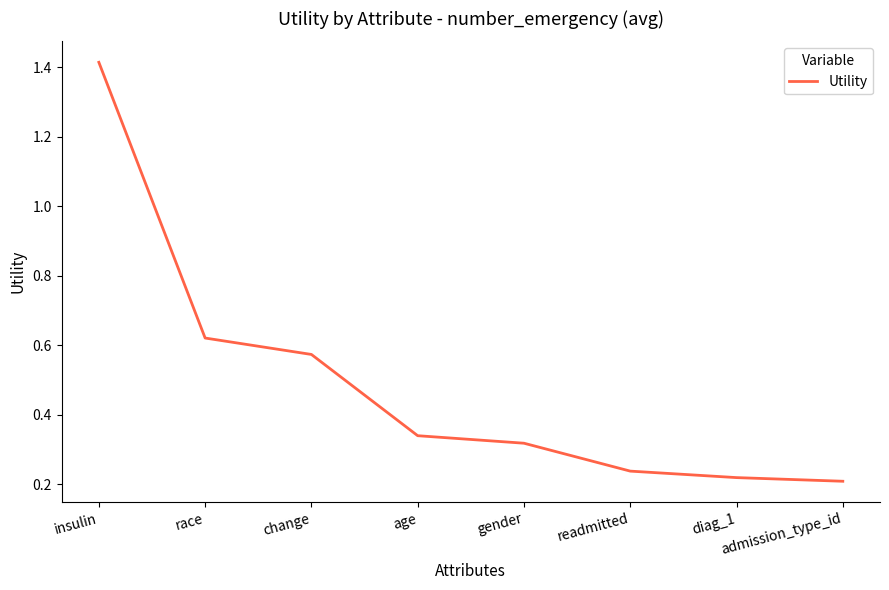

How many values are between 0 and 1?

7